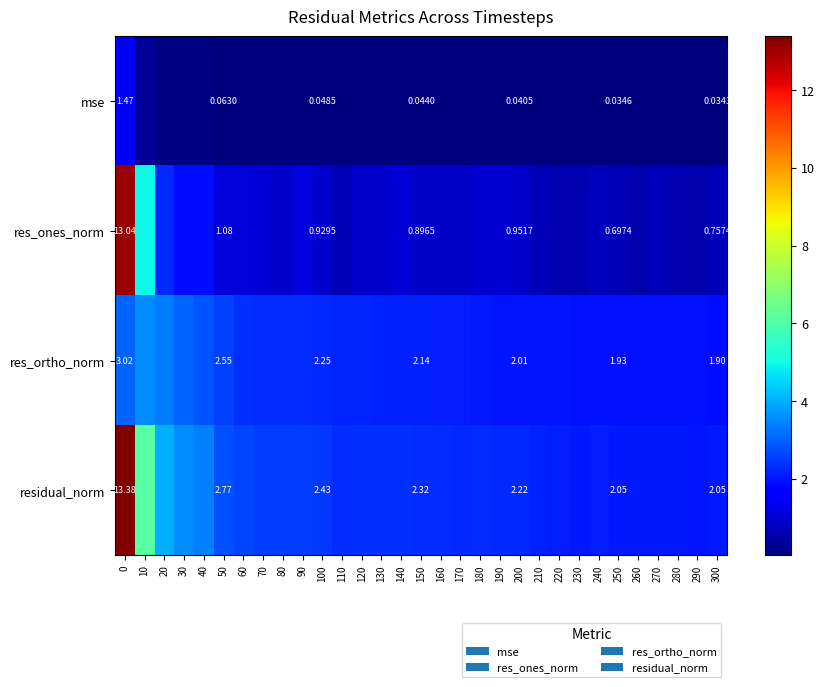

Rank the series at 250 from highest to lowest value.

residual_norm, res_ortho_norm, res_ones_norm, mse